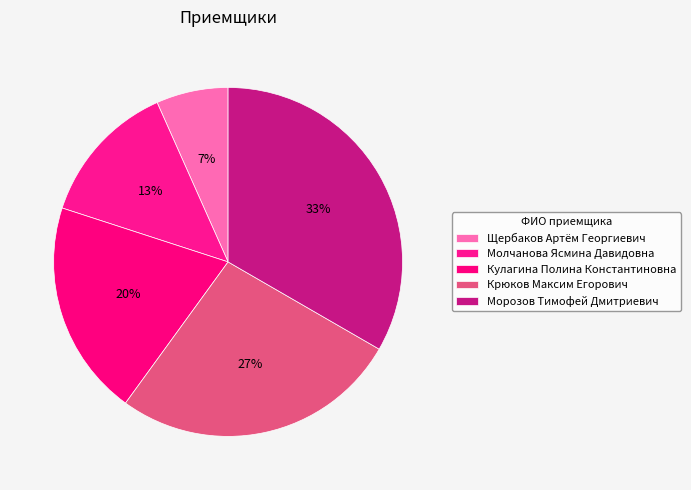

Is there any slice that represents more than half of the pie?

No